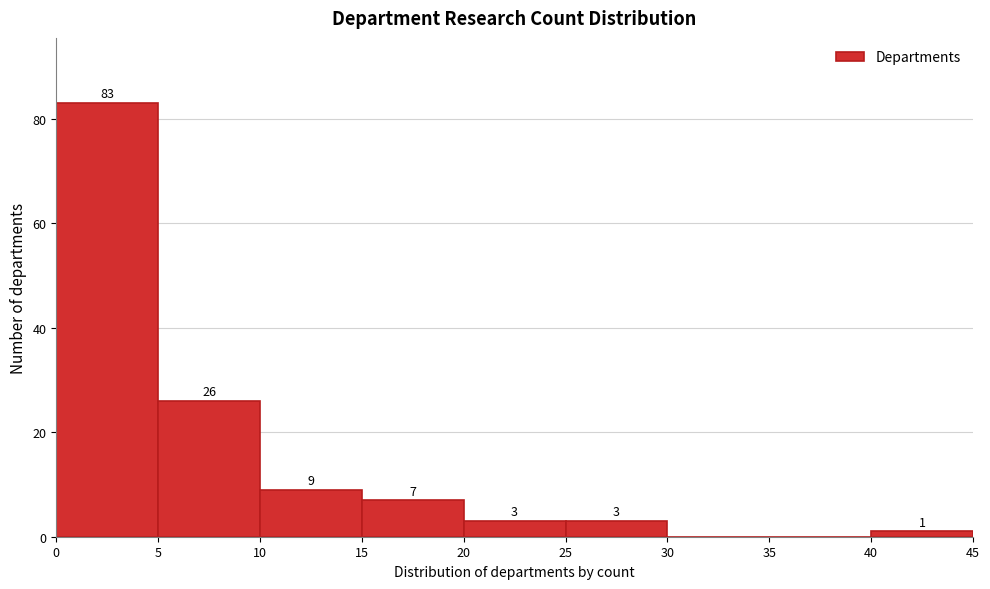

Which range on the x-axis has the tallest bar?

0 to 5